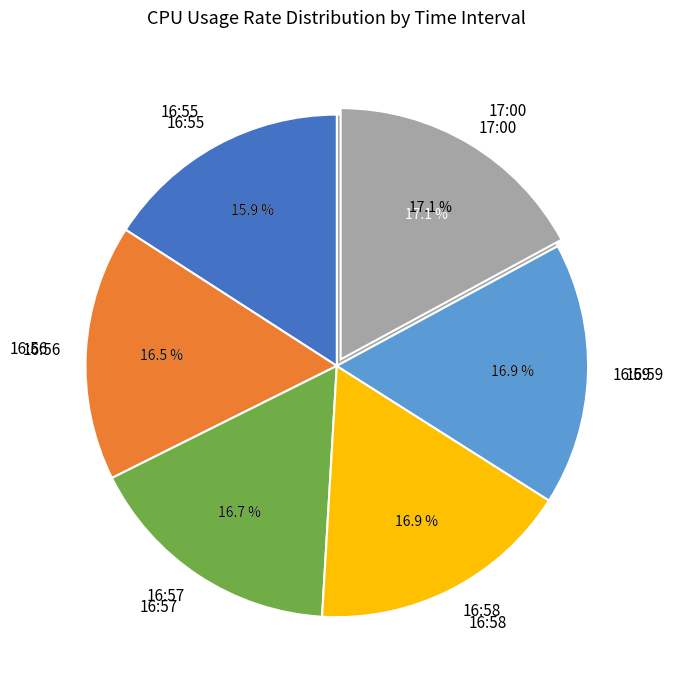

Approximately how many times larger is the value at 17:00 compared to 16:56?

1.0